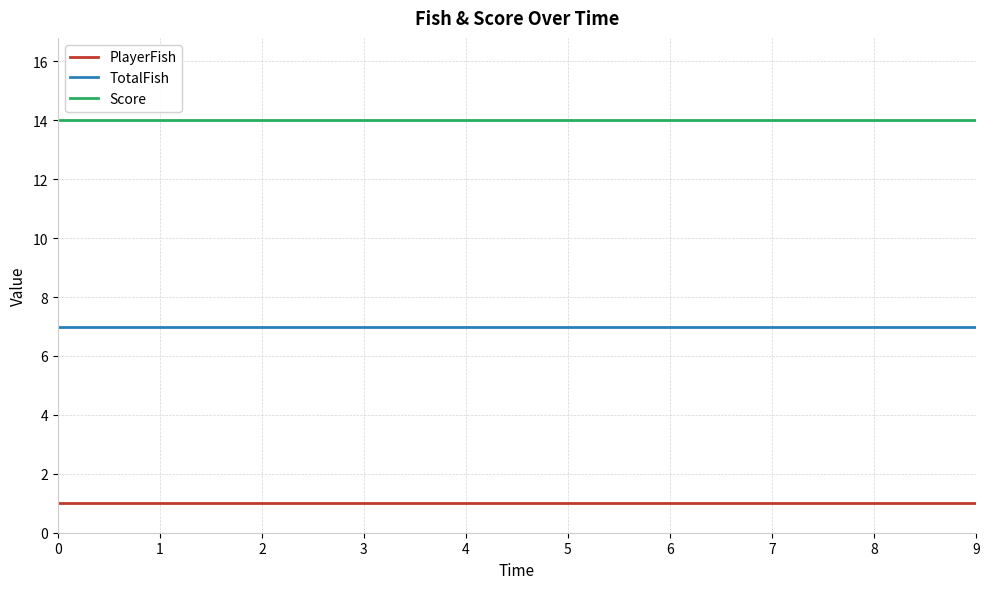

True or false: Score has a value of 14 at 4.

True